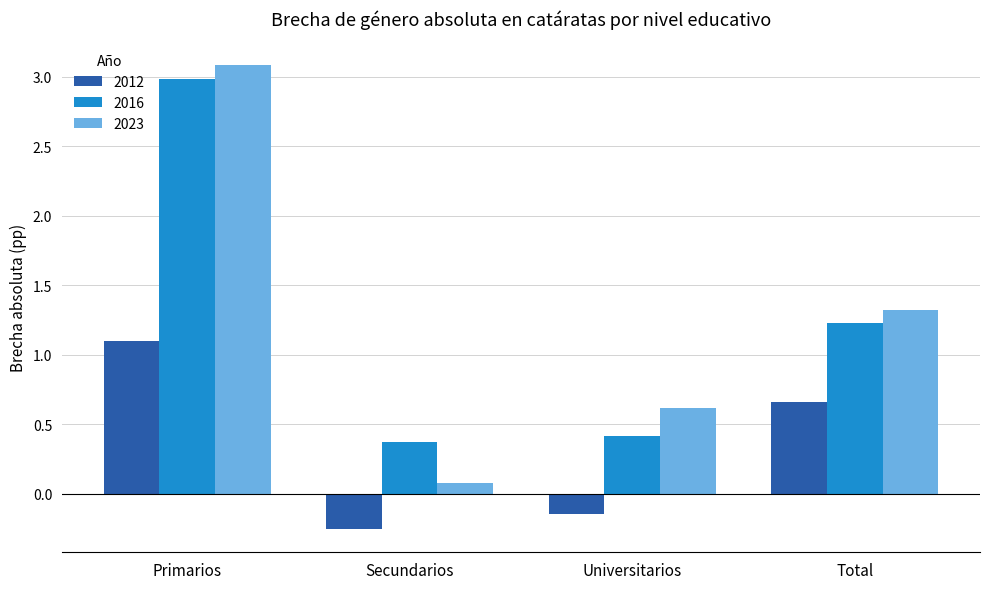

Which category has the lowest value in the 2012 series?

Secundarios